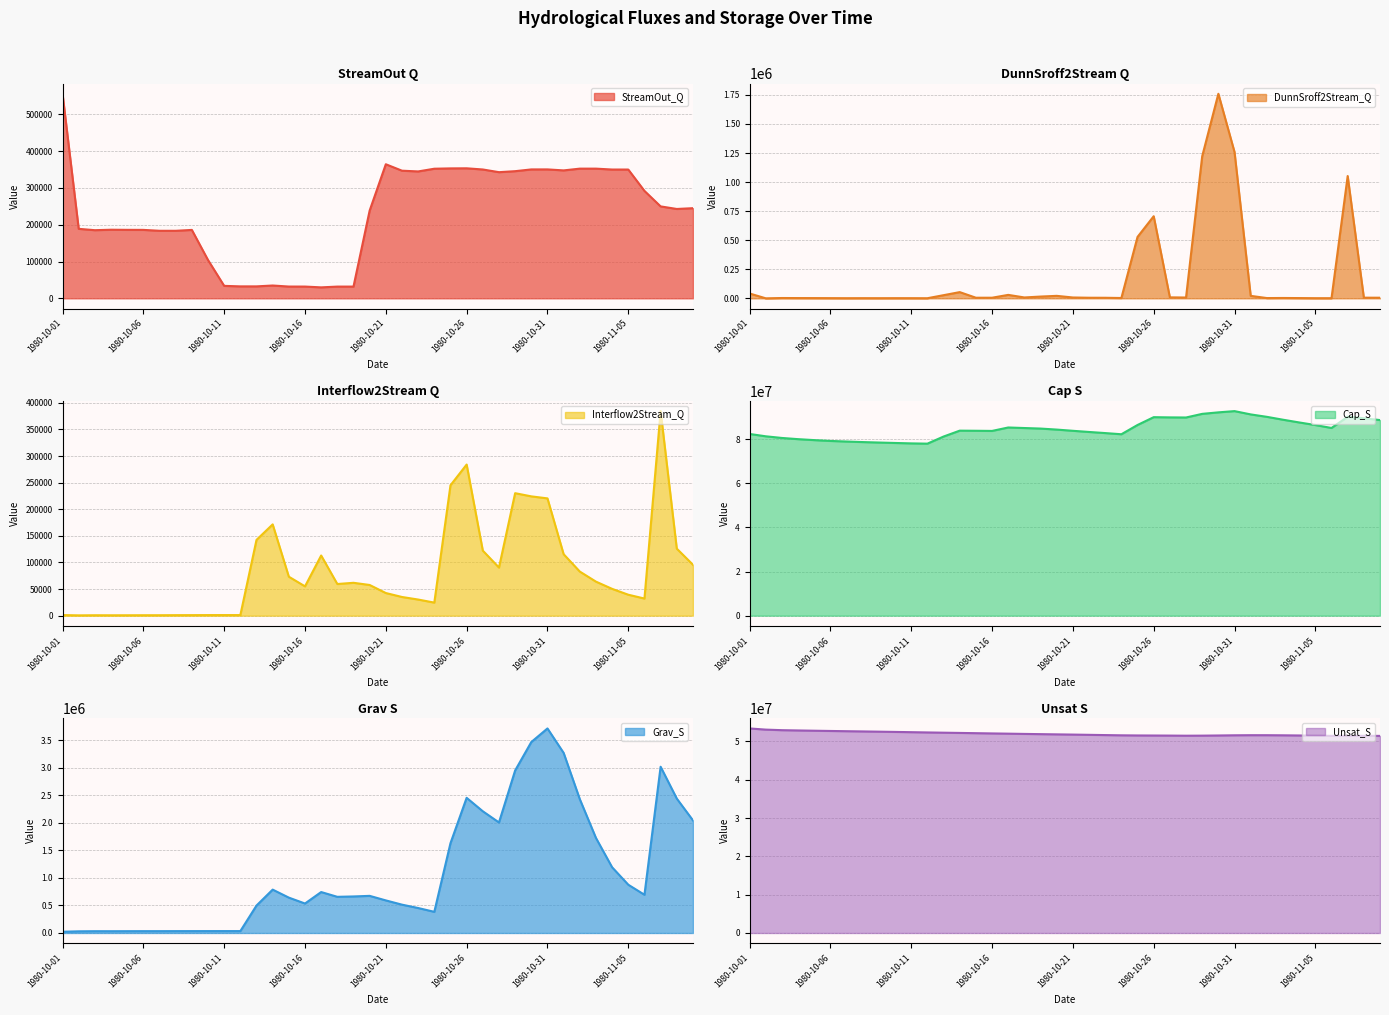

What is the sum of the Cap_S values at 1980-10-16 and 1980-11-03?

172500700.0